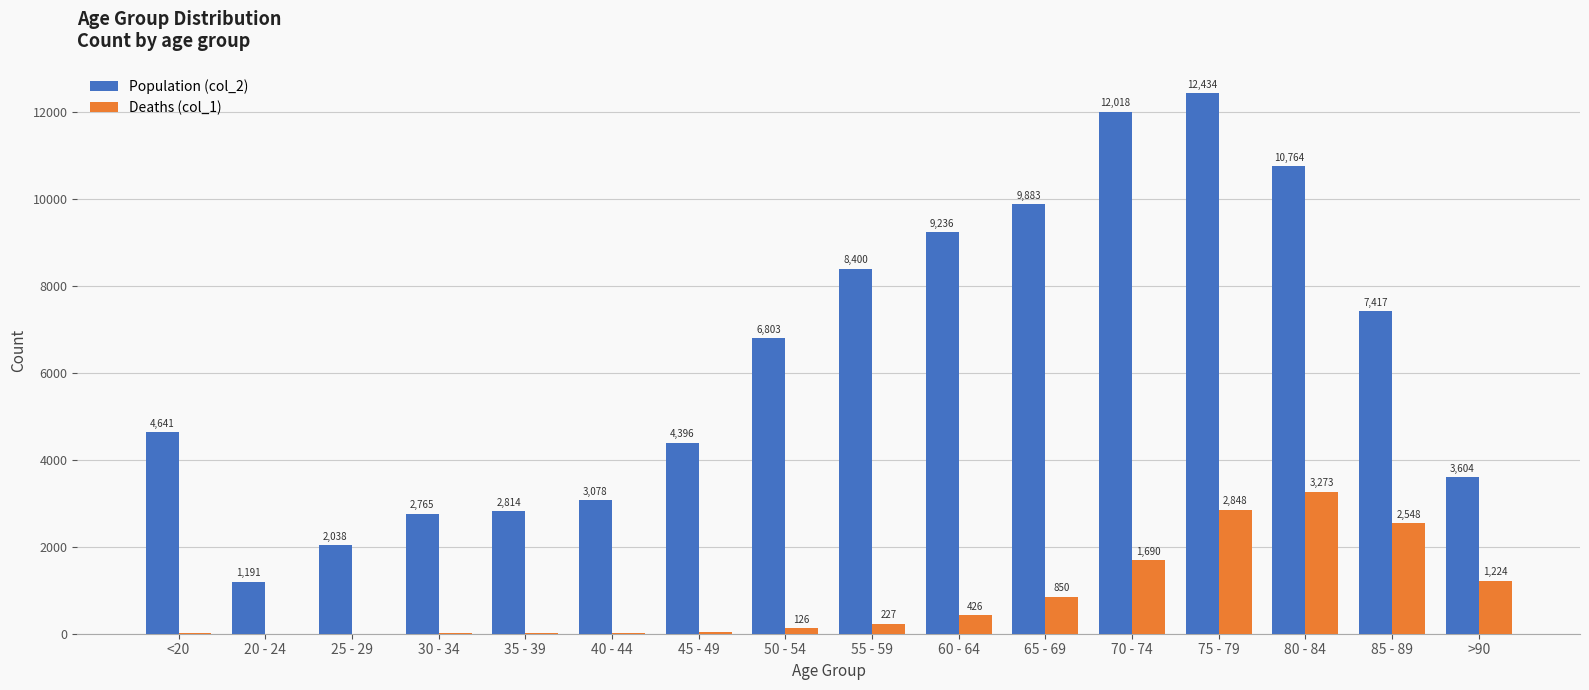

At which category is the sum across all series the highest?

75 - 79